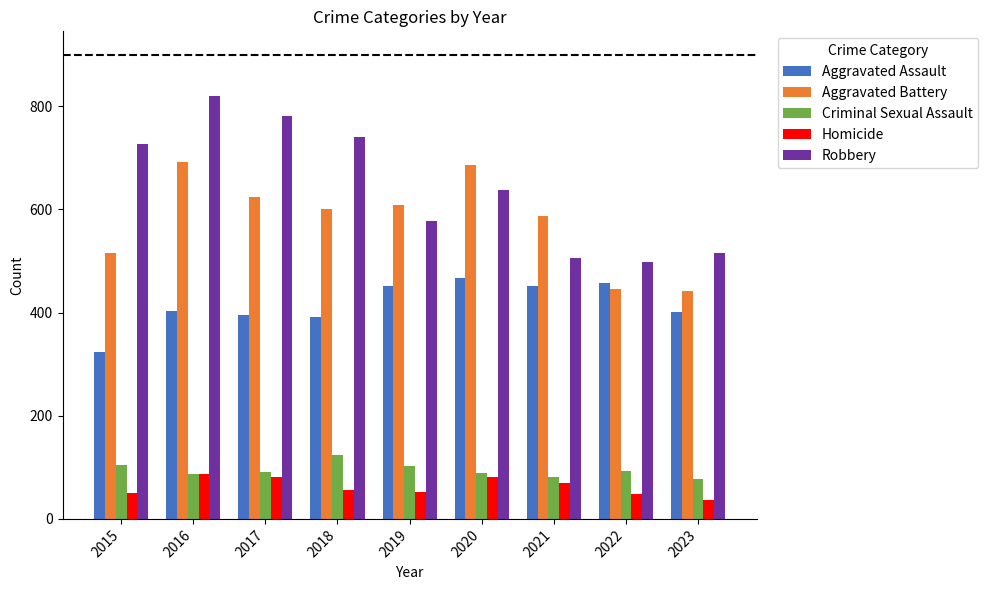

What are all the series names shown in the legend?

Aggravated Assault, Aggravated Battery, Criminal Sexual Assault, Homicide, Robbery